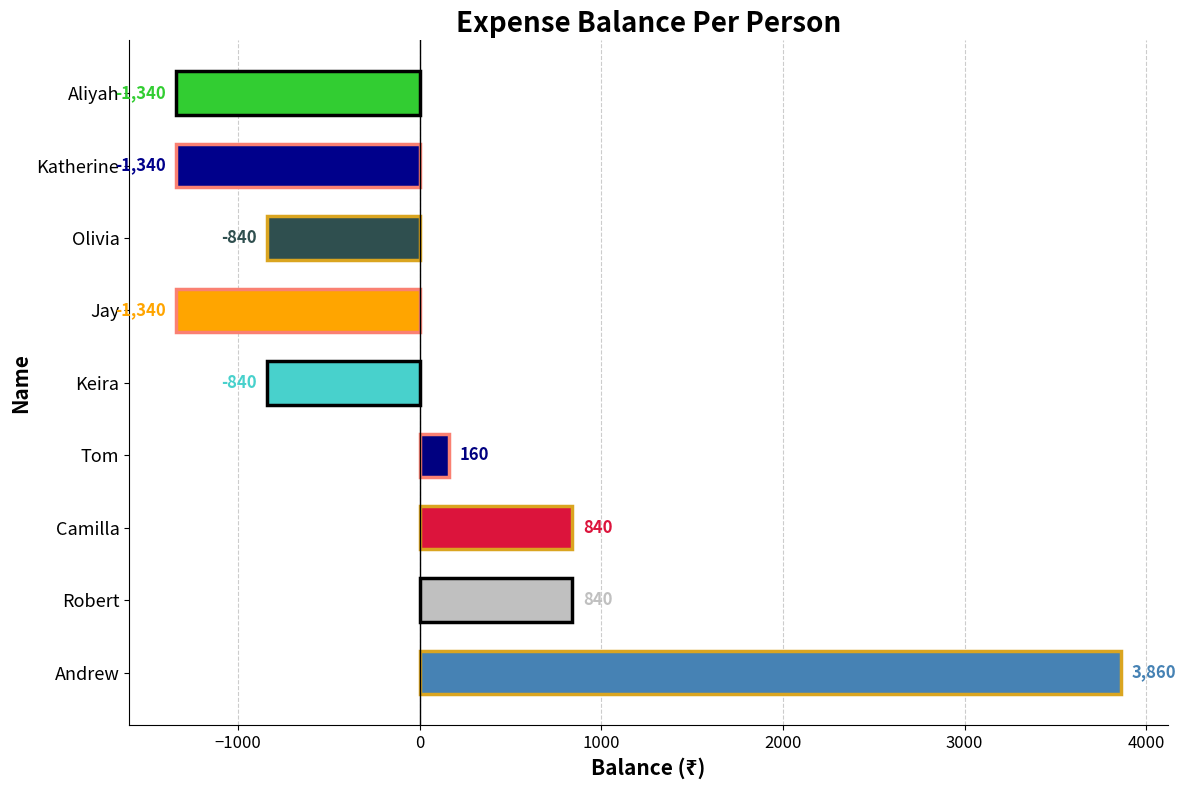

What is the smallest value displayed?

-1340